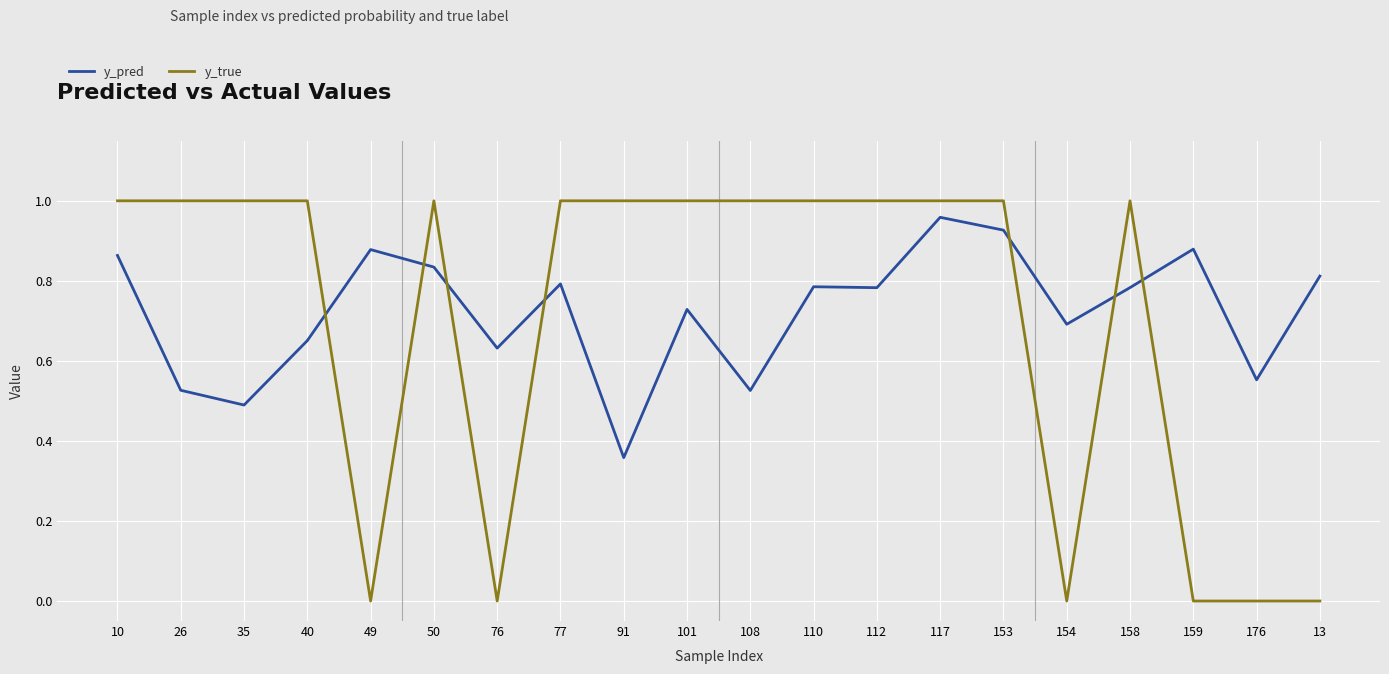

At 159, list the series in order from smallest to largest.

y_true, y_pred